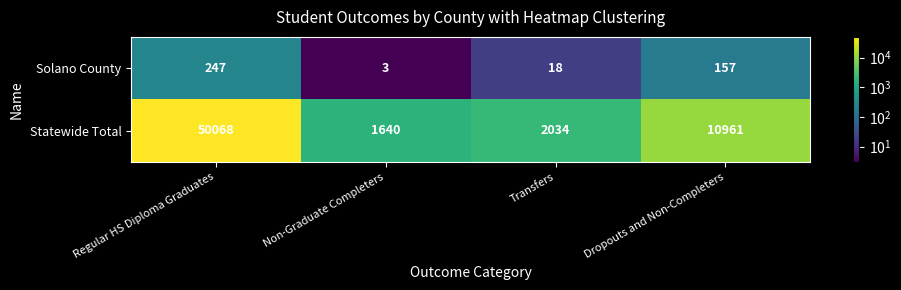

What is the approximate value of Statewide Total at Transfers, to the nearest 100?

2000